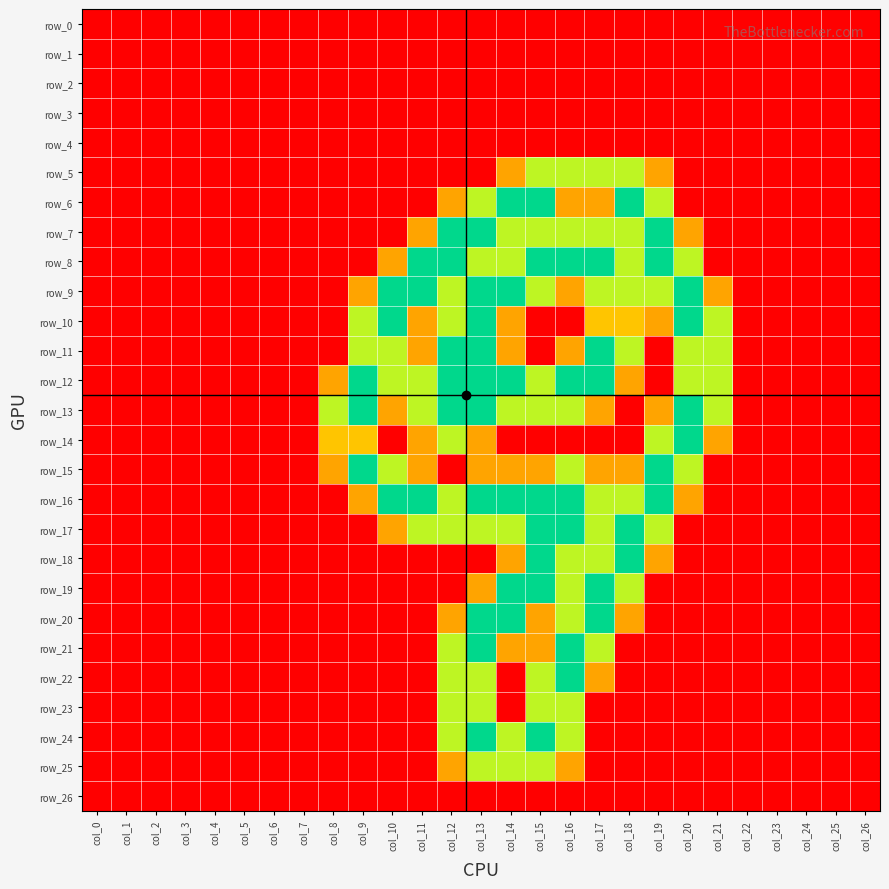

Which has a higher value, col_3 or col_20?

col_3